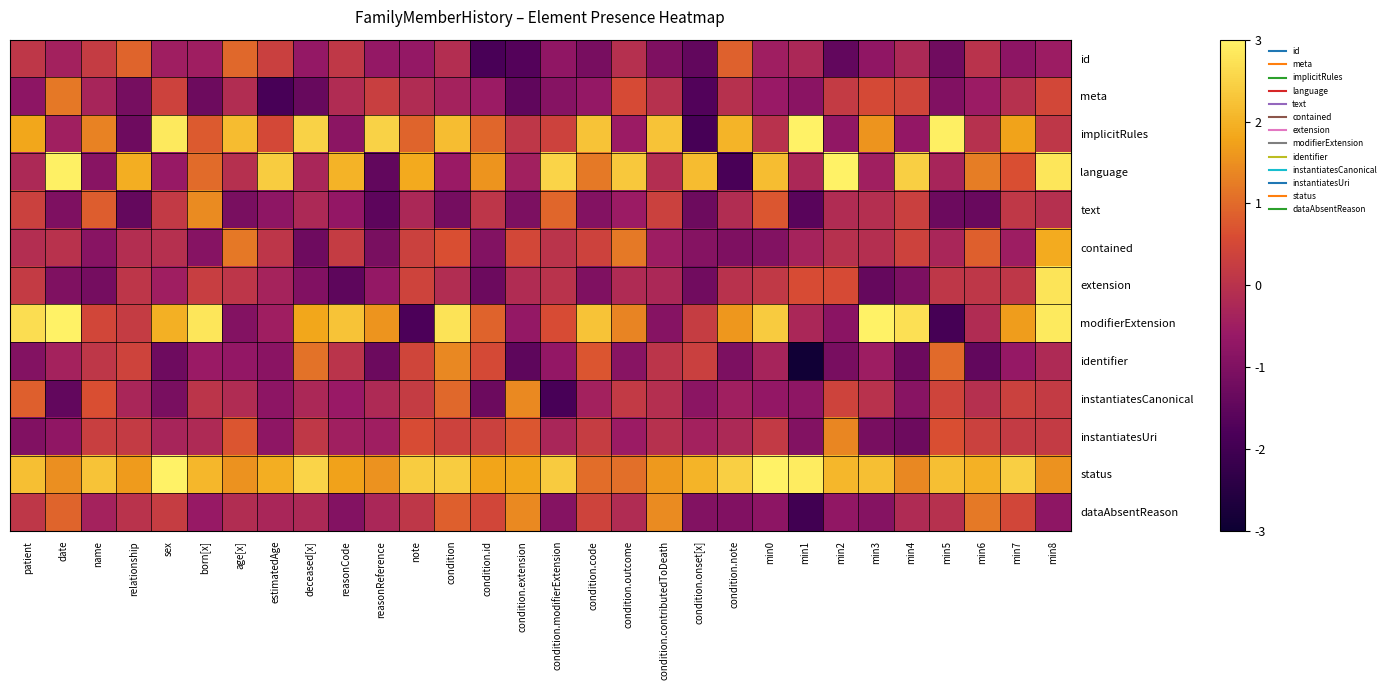

At which category is the sum across all series the highest?

min8